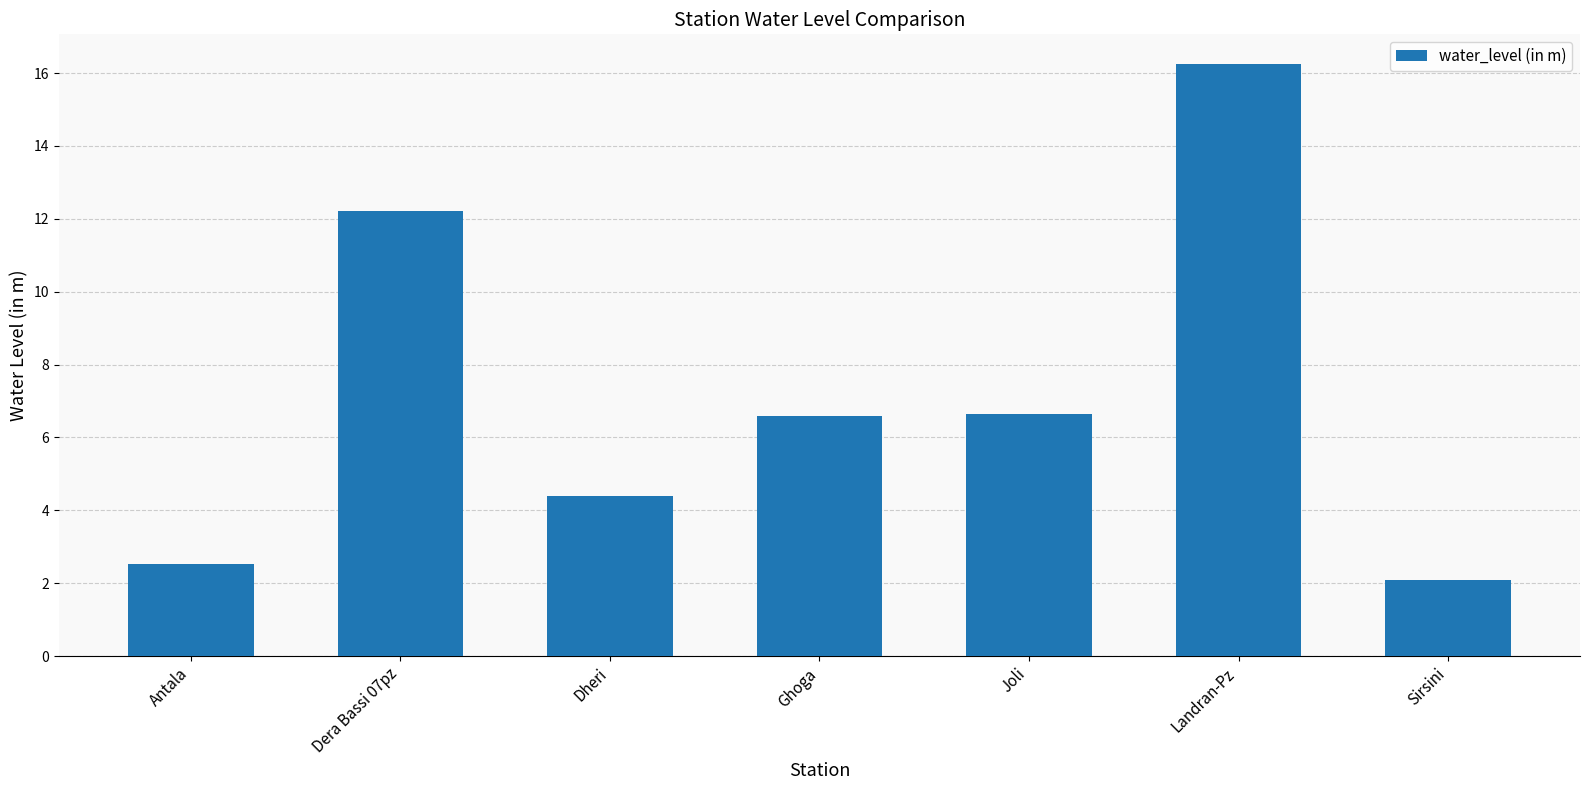

The value at Dheri is 4.4. True or false?

True